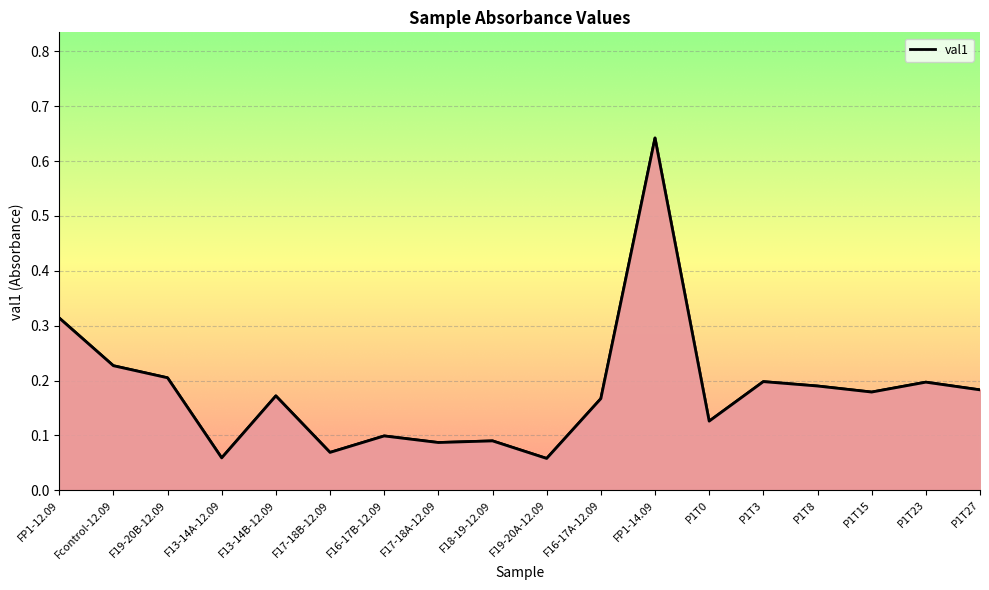

What is the difference between the maximum and minimum values?

0.6